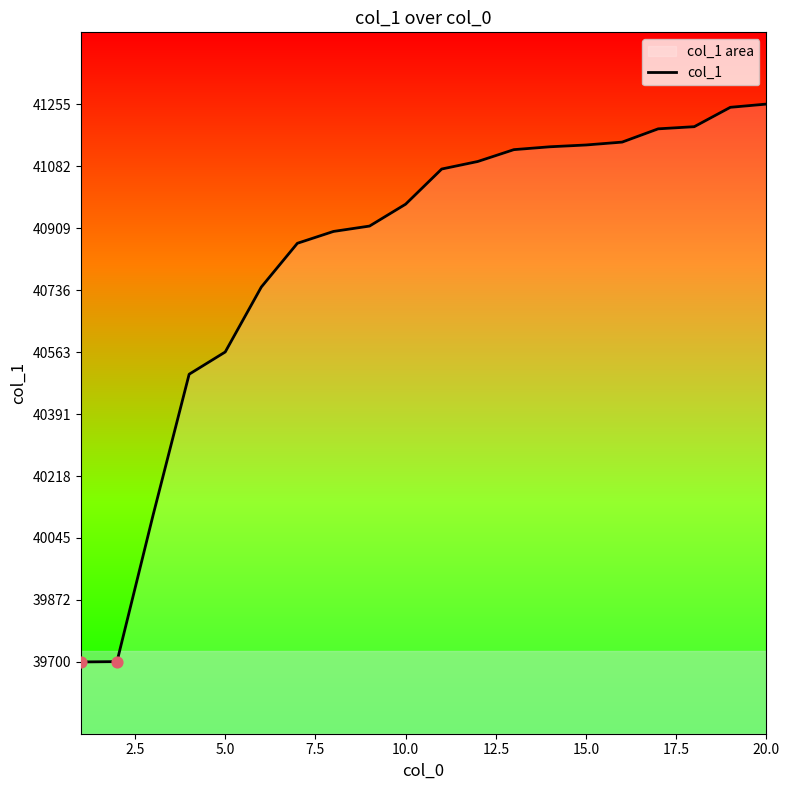

What is the smallest value displayed?

39700